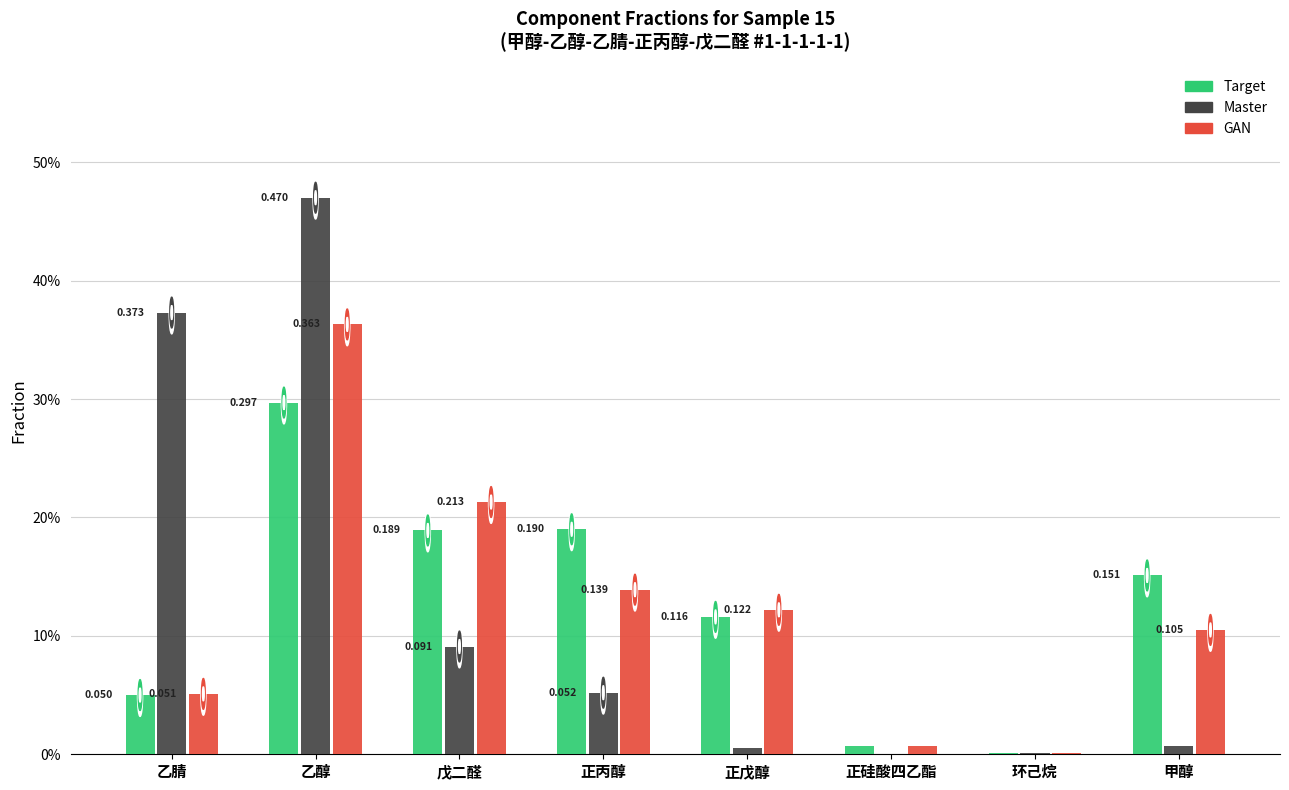

Reading left to right, transcribe all the data shown in this chart.

Target: 乙腈=0.1	乙醇=0.3	戊二醛=0.2	正丙醇=0.2	正戊醇=0.1	正硅酸四乙酯=0.0	环己烷=0.0	甲醇=0.2
Master: 乙腈=0.4	乙醇=0.5	戊二醛=0.1	正丙醇=0.1	正戊醇=0.0	正硅酸四乙酯=0.0	环己烷=0.0	甲醇=0.0
GAN: 乙腈=0.1	乙醇=0.4	戊二醛=0.2	正丙醇=0.1	正戊醇=0.1	正硅酸四乙酯=0.0	环己烷=0.0	甲醇=0.1